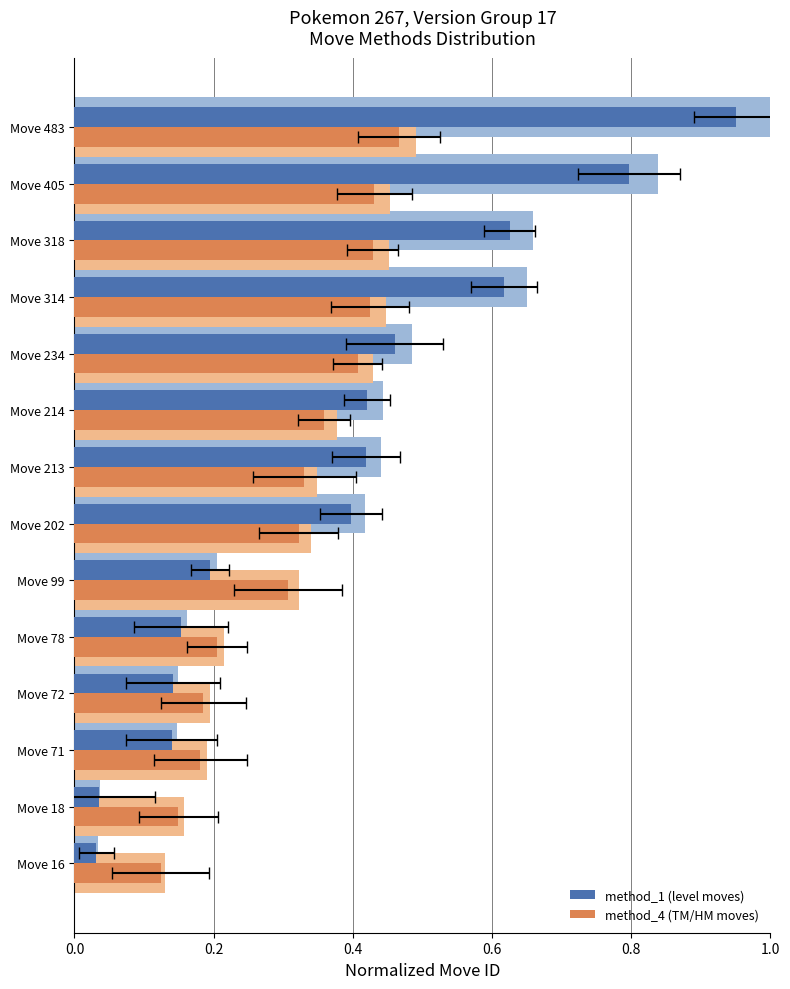

Does the chart contain stacked bars?

No